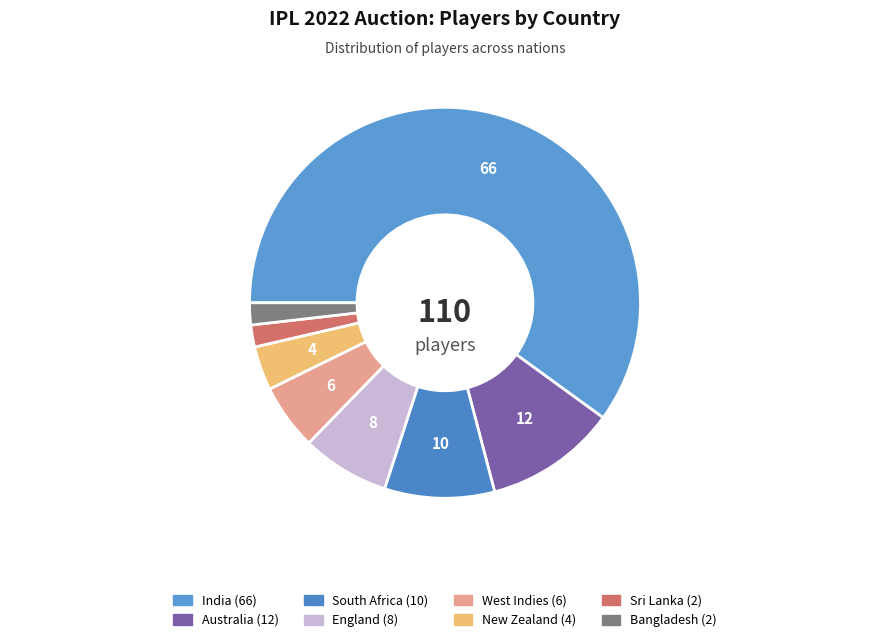

To the nearest percent, what percentage of the pie is New Zealand?

4%